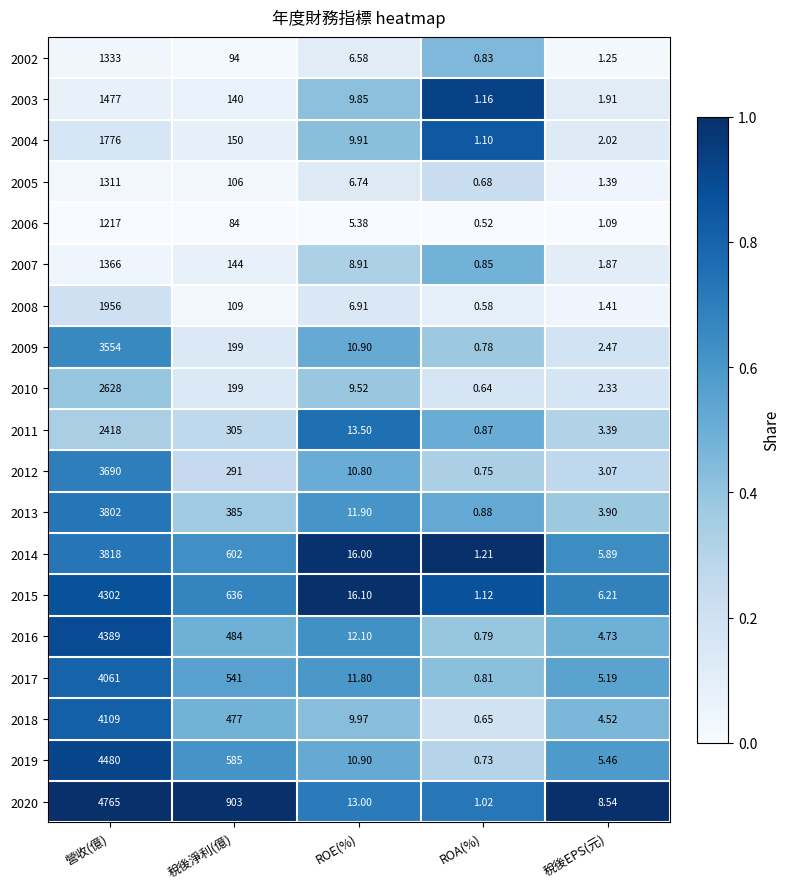

At which category is the sum across all series the highest?

營收(億)